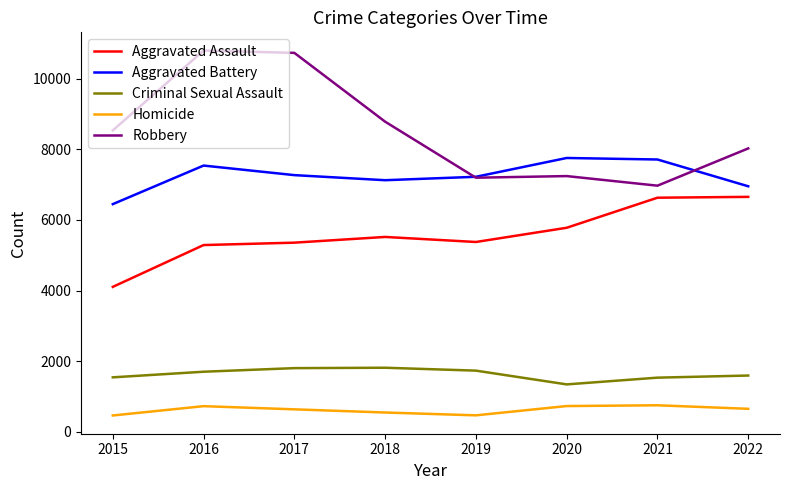

How many values in the Aggravated Assault series are below 5519?

4